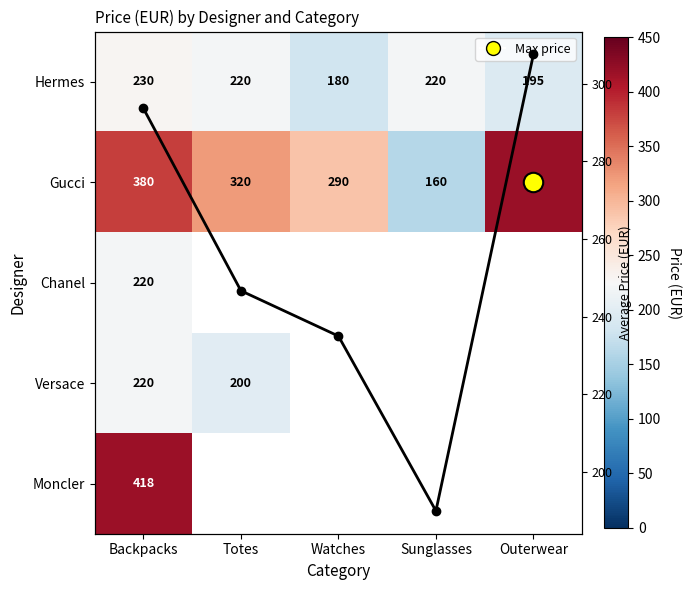

List the labels in order of Avg Price value, smallest first.

Sunglasses, Watches, Totes, Backpacks, Outerwear